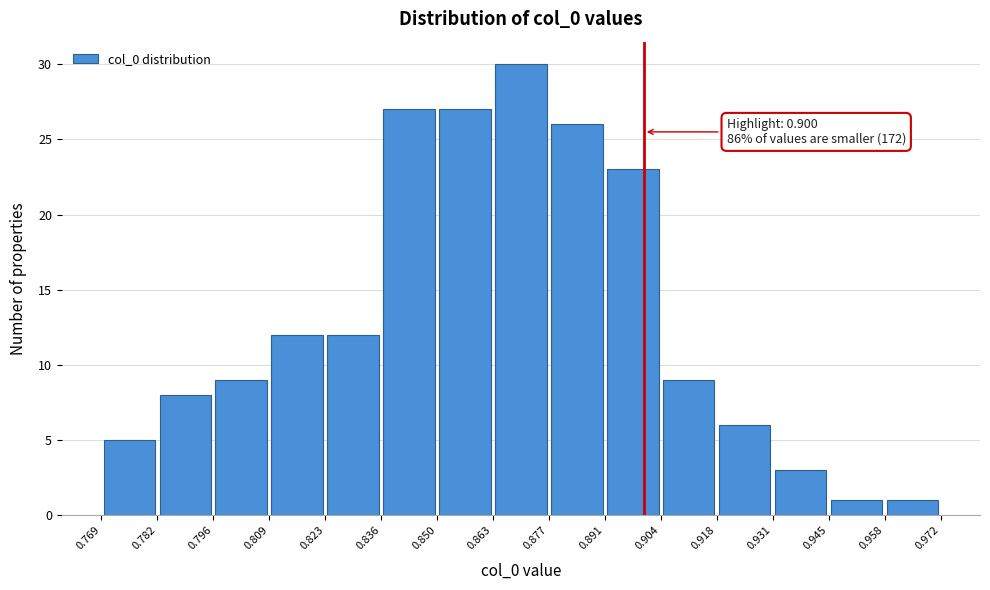

Which range on the x-axis has the tallest bar?

0.863 to 0.877